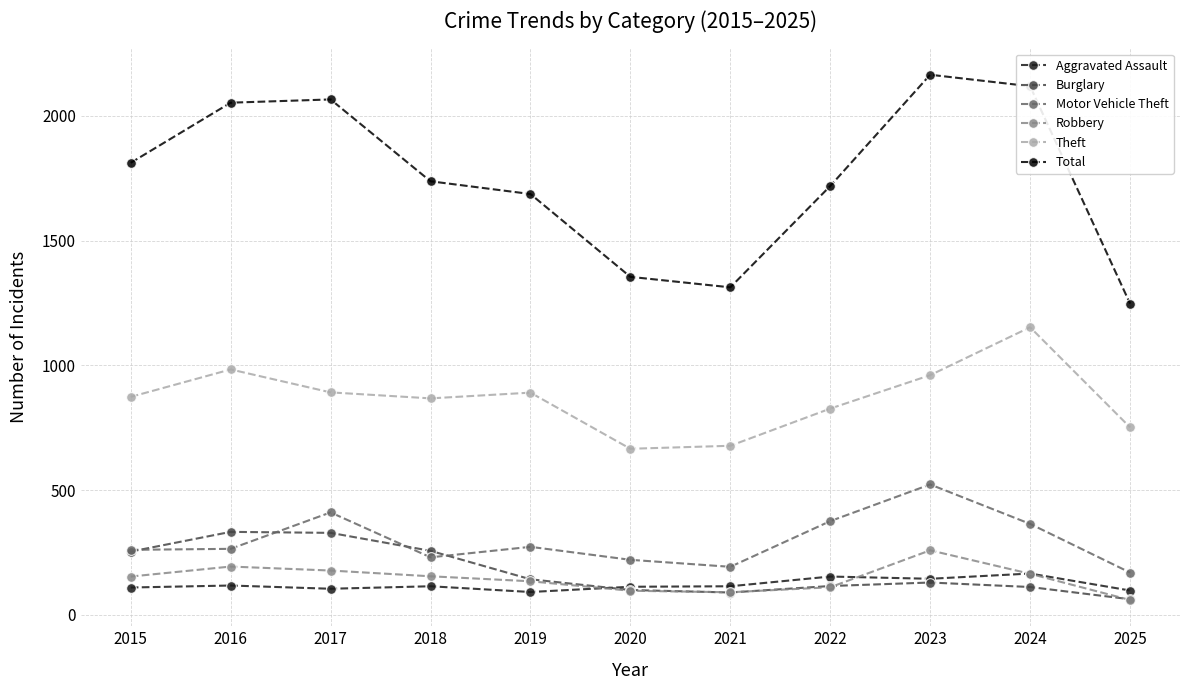

What is the sum of the Robbery values at 2023 and 2025?

319